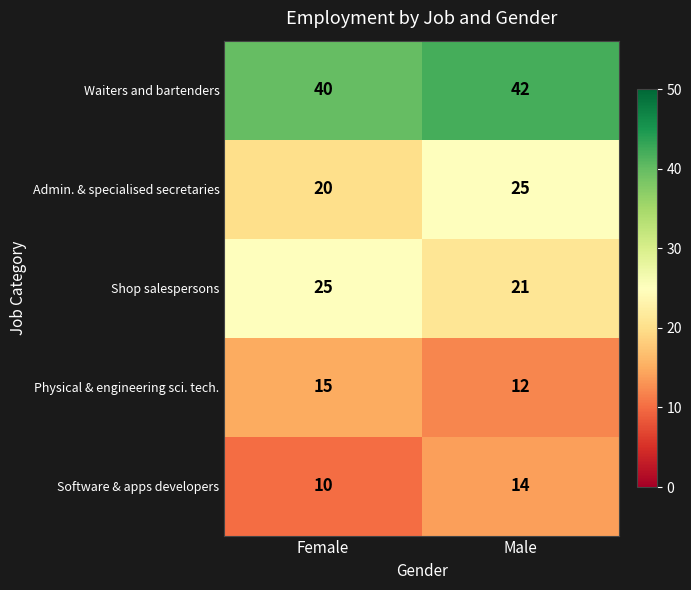

Which series has the largest range (max minus min)?

Admin. & specialised secretaries